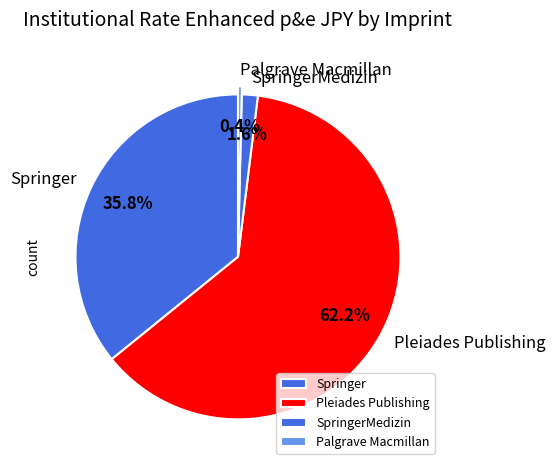

What portion of the pie excludes Pleiades Publishing?

37.8%